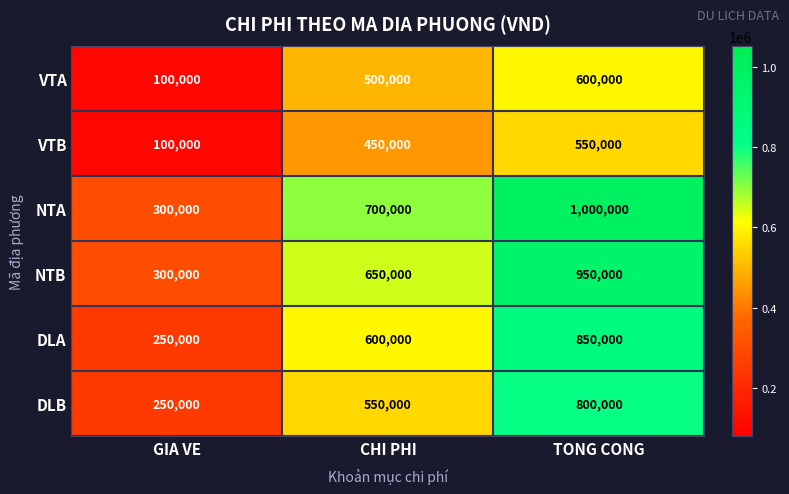

True or false: DLB has a value of 269463 at TONG CONG.

False